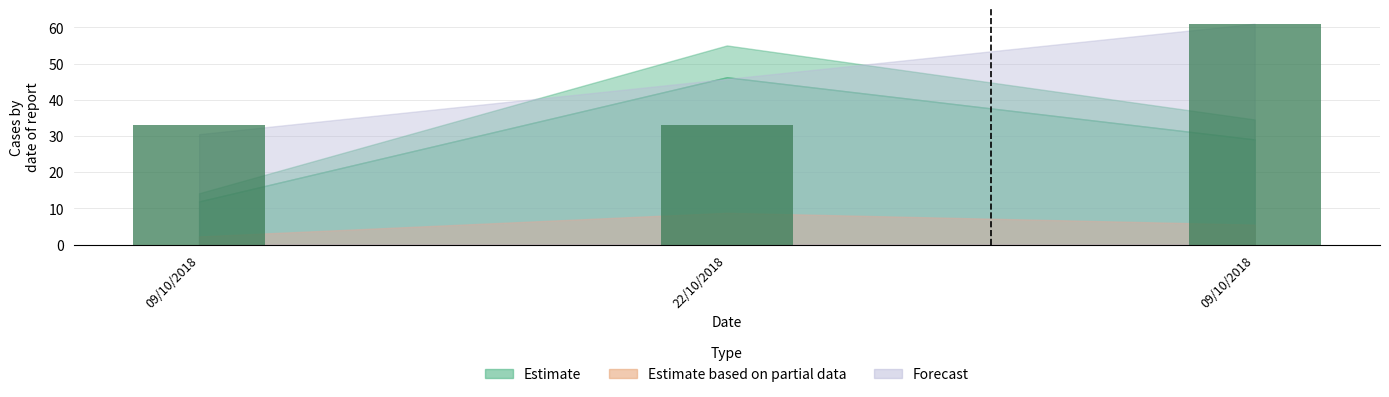

Approximately how many times larger is the value at 09/10/2018 compared to 22/10/2018?

1.0